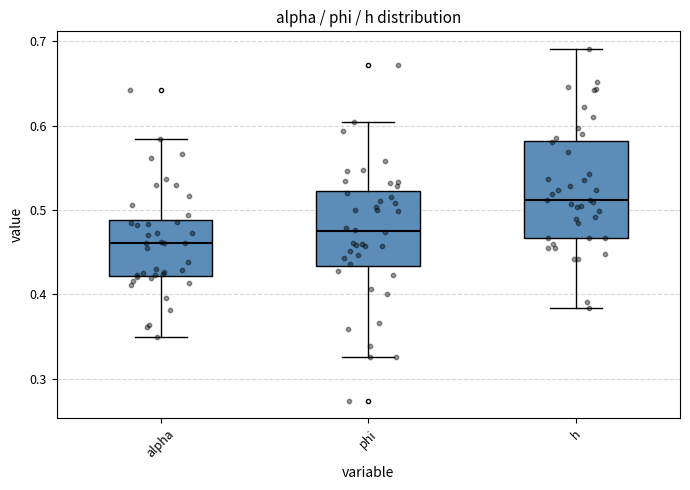

Reading left to right, transcribe this box plot: for each box, give where its median line is, the range the box spans, and where its two whiskers end, as read against the y-axis. The values are not printed on the chart, so give them approximately, as read against the axis.

alpha: median 0.46, box 0.42 to 0.49, whiskers 0.35 to 0.58
phi: median 0.48, box 0.43 to 0.52, whiskers 0.33 to 0.60
h: median 0.51, box 0.47 to 0.58, whiskers 0.38 to 0.69